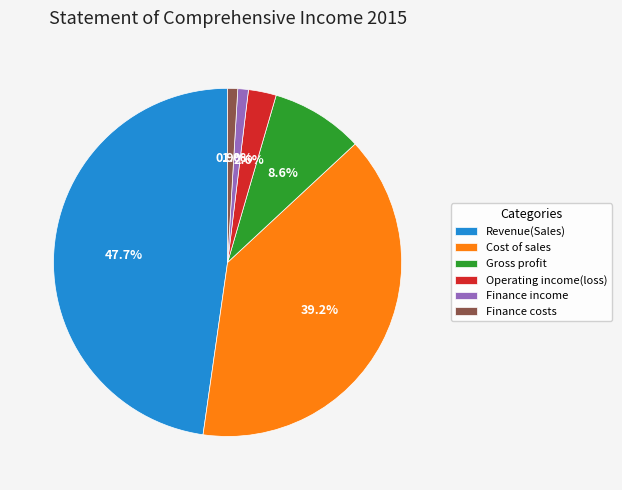

Approximately how many times larger is the value at Revenue(Sales) compared to Cost of sales?

1.2